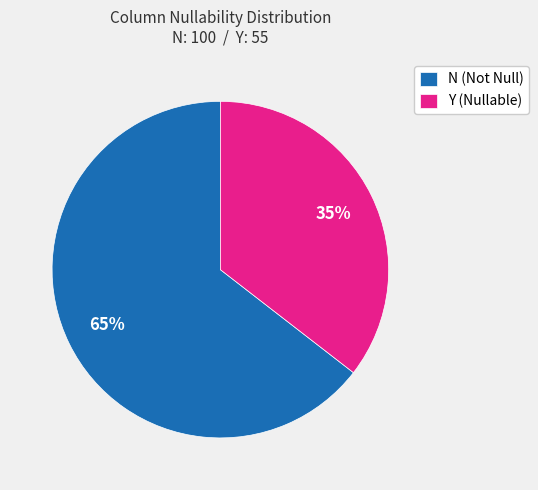

How many slices are in this pie chart?

2